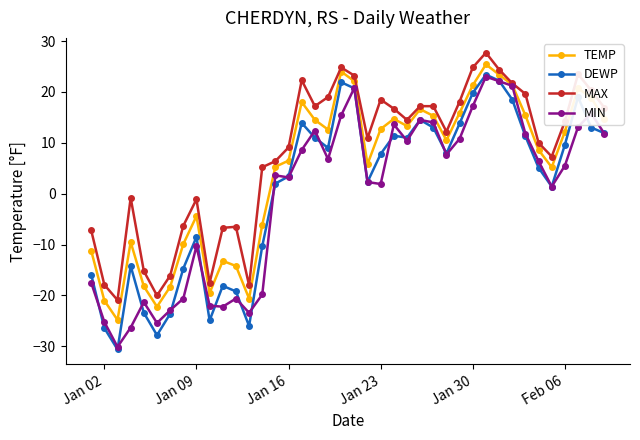

What is the lowest value of the MIN series?

-30.1